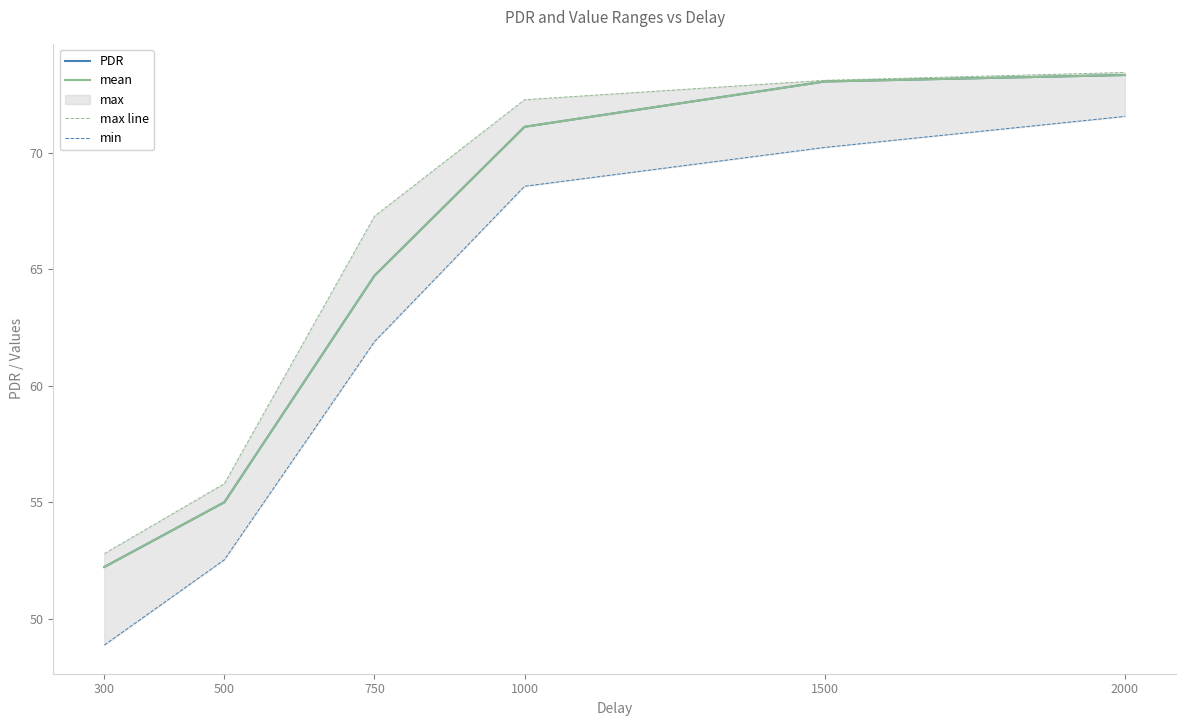

What is the difference between the highest and lowest values at 500?

3.3